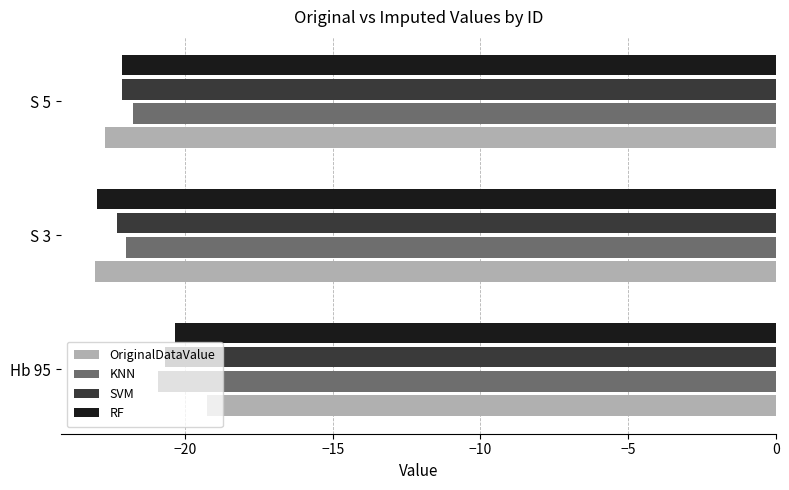

At which category is the sum across all series the highest?

Hb 95